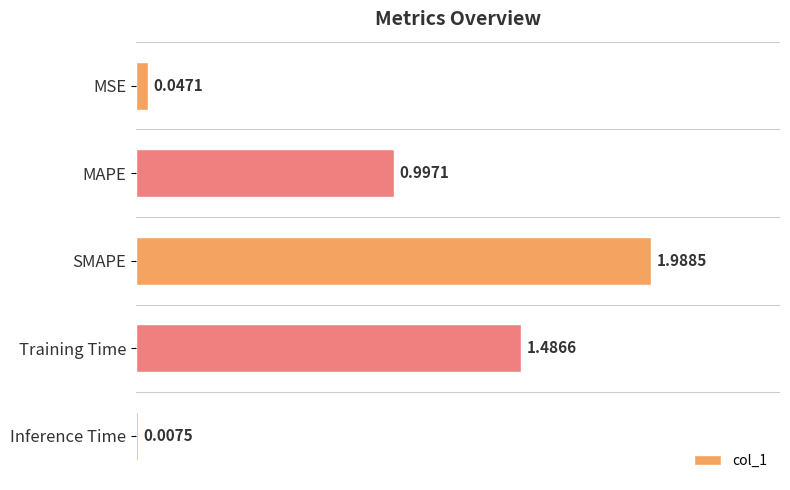

At which category does the chart reach its minimum across all series?

Inference Time